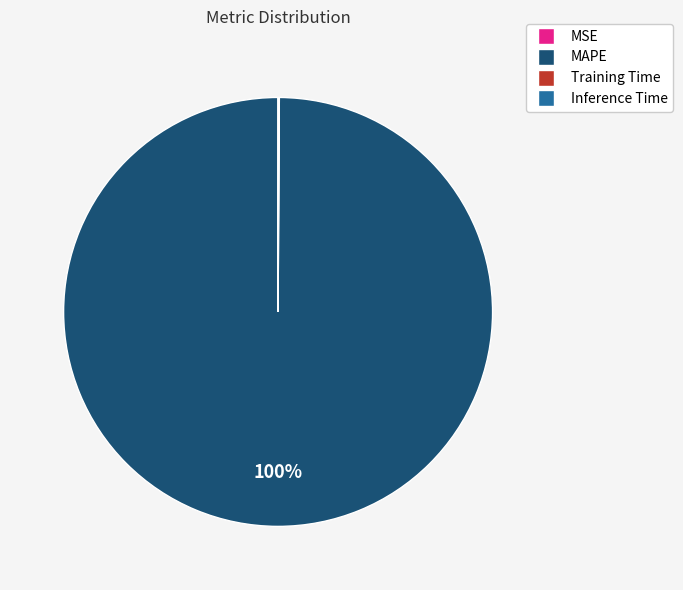

What is the largest slice in the pie chart?

MAPE